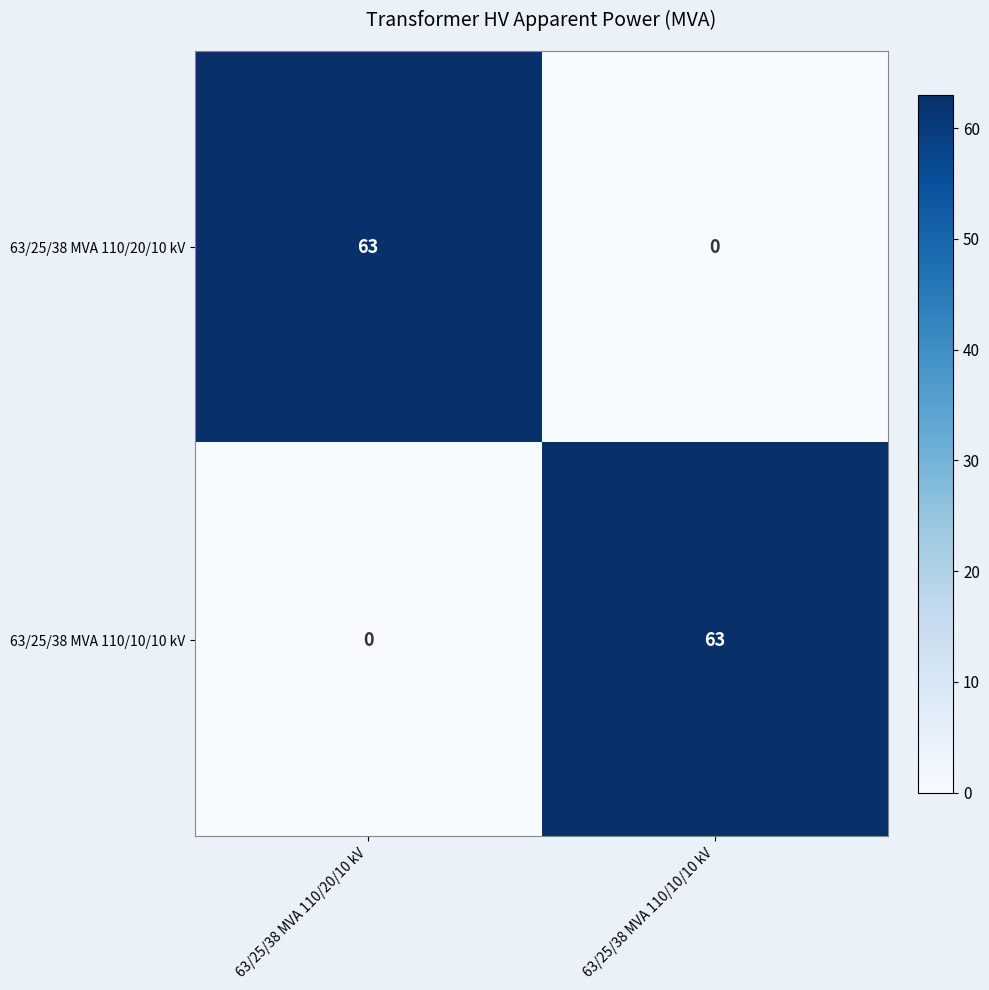

What is the total value across all series at 63/25/38 MVA 110/20/10 kV?

63